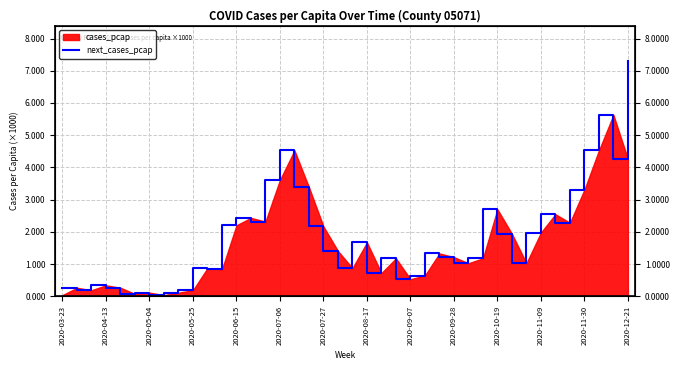

What is the maximum value shown in the chart?

7.3